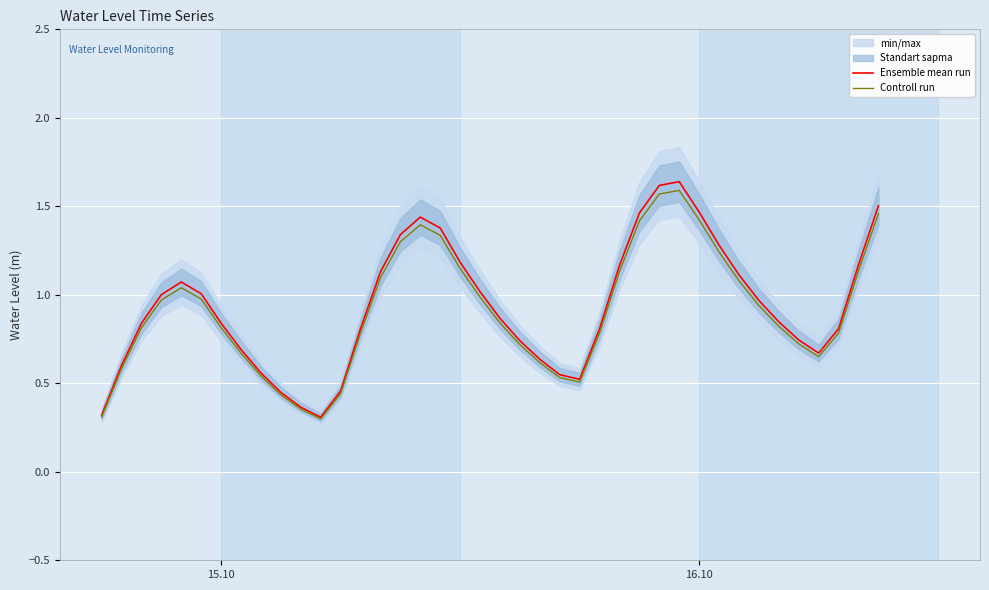

What is the smallest value displayed?

0.3